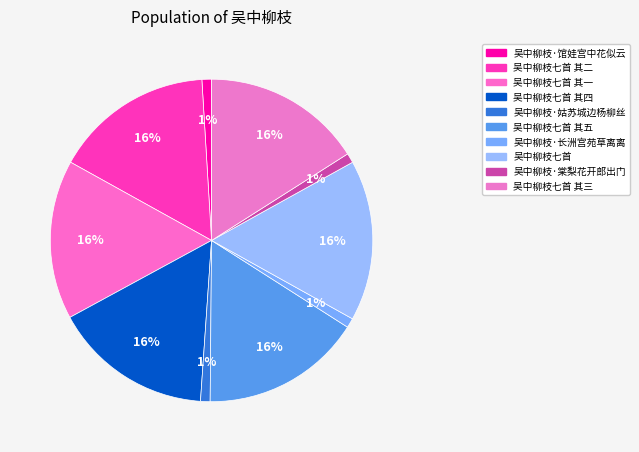

Count the number of slices in the pie.

10